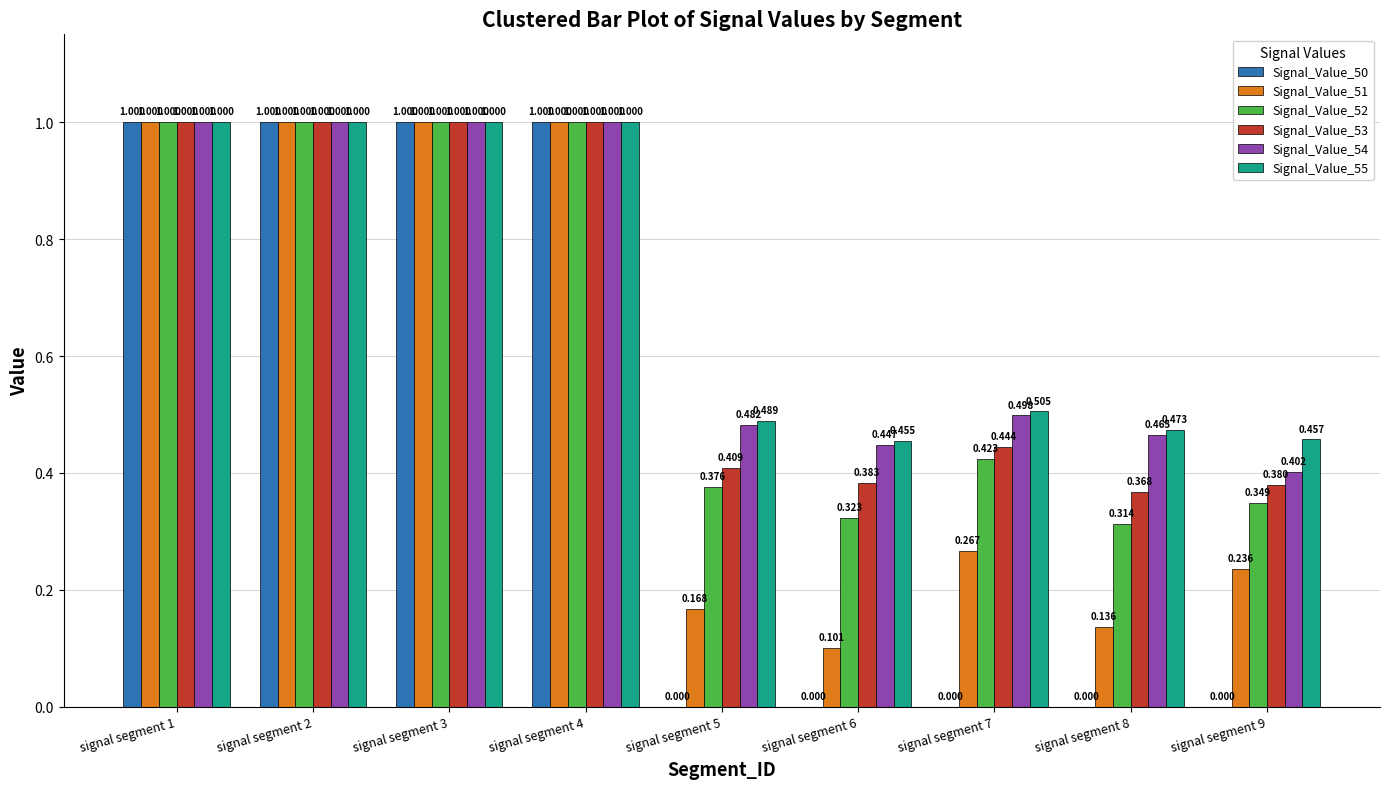

Is the value of Signal_Value_53 at signal segment 6 greater than the value of Signal_Value_50 at signal segment 9?

Yes